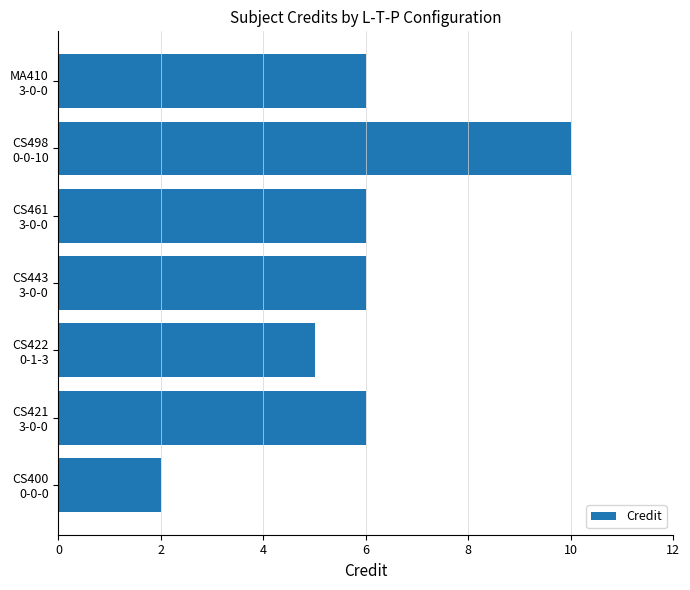

What is the difference between the maximum and second lowest values?

5